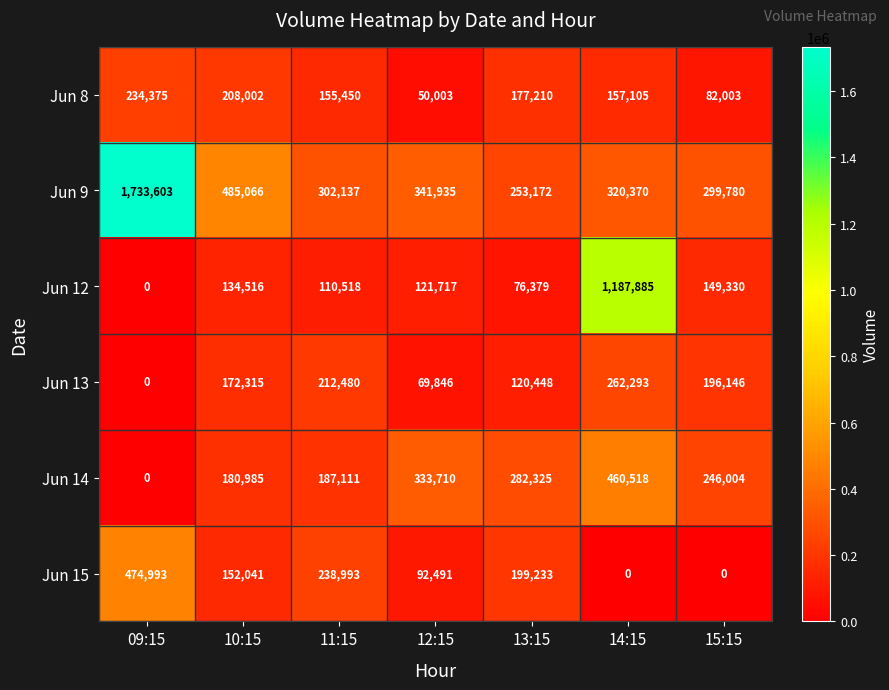

Which series changed the most between 10:15 and 11:15?

Jun 9